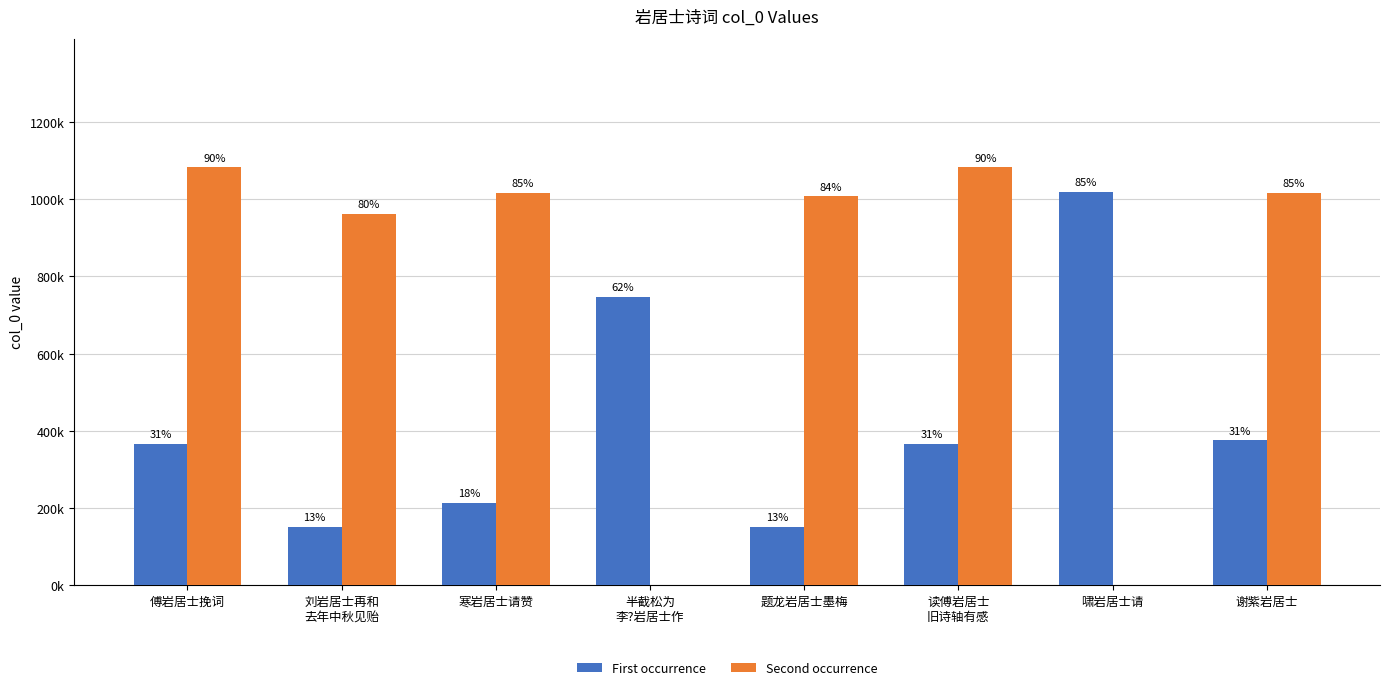

Which series has the largest total across all categories?

Second occurrence